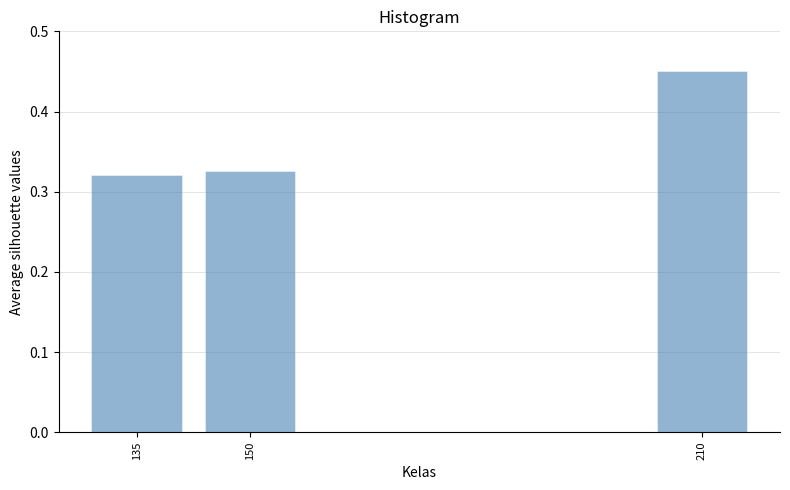

True or false: the data shows 0.5 at 135.

False